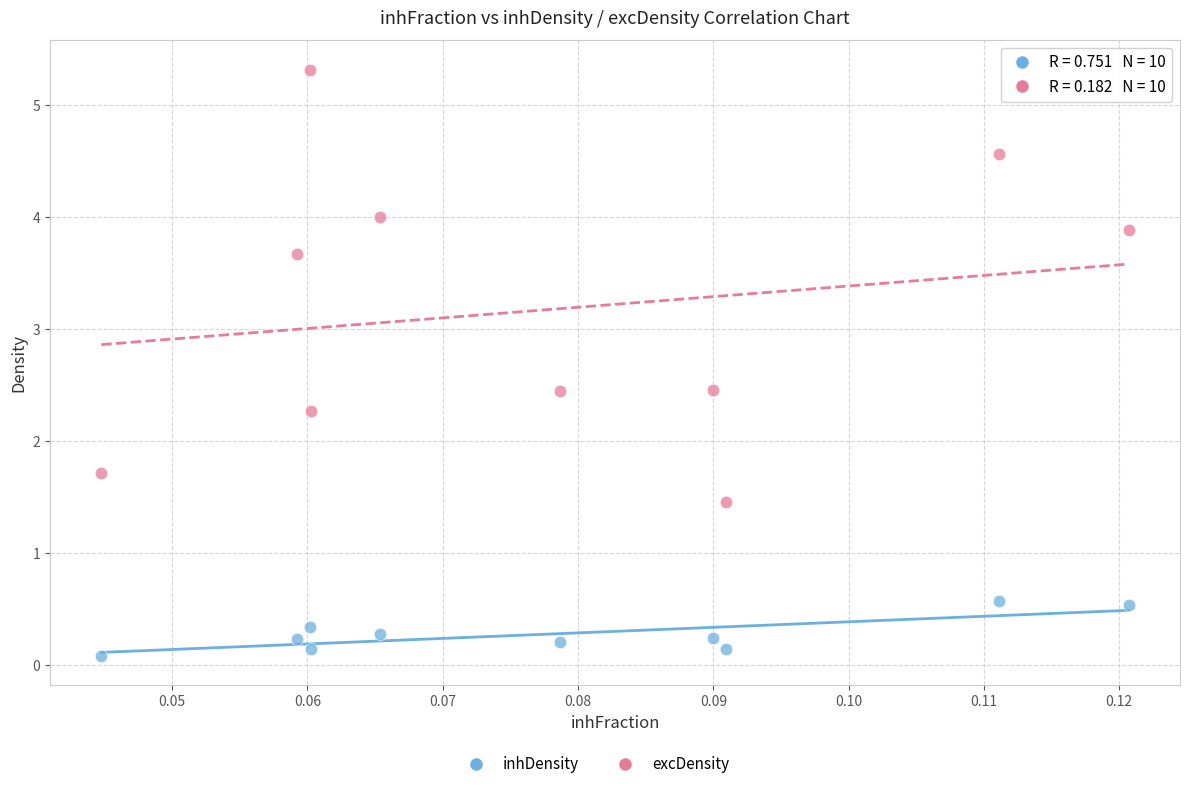

Across all data points, what is the range of Y values (max minus min)?

5.2